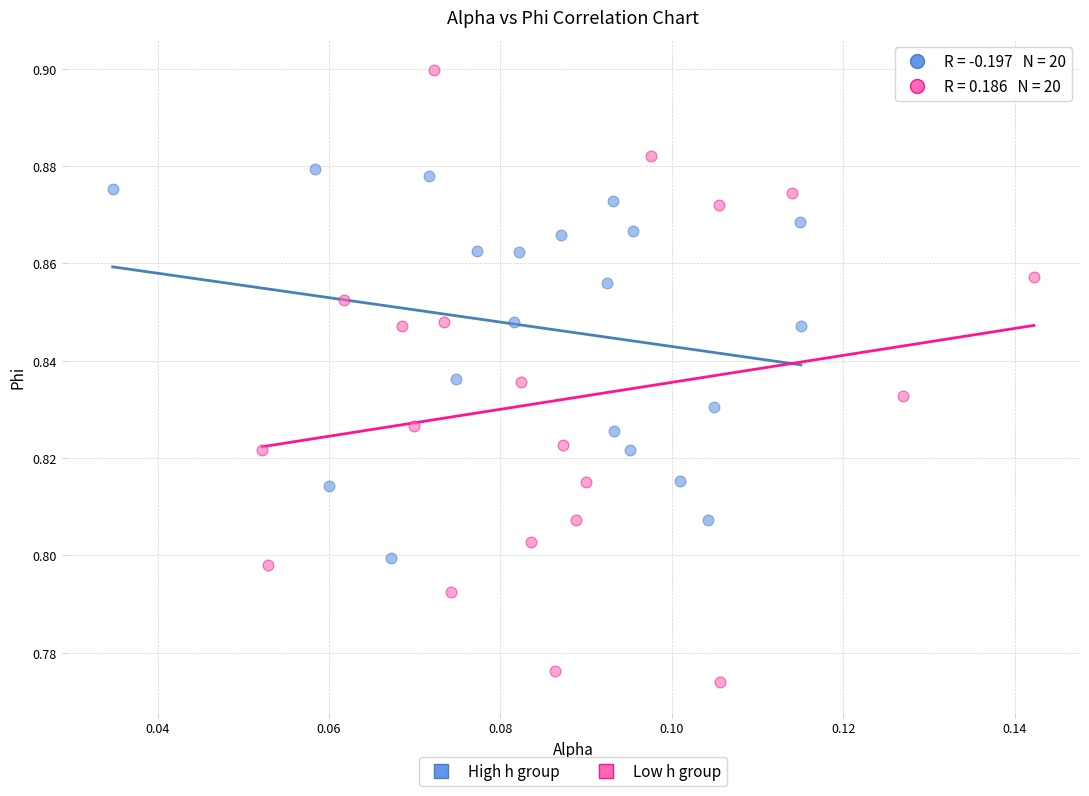

Which series reaches the maximum Y coordinate?

Low h group